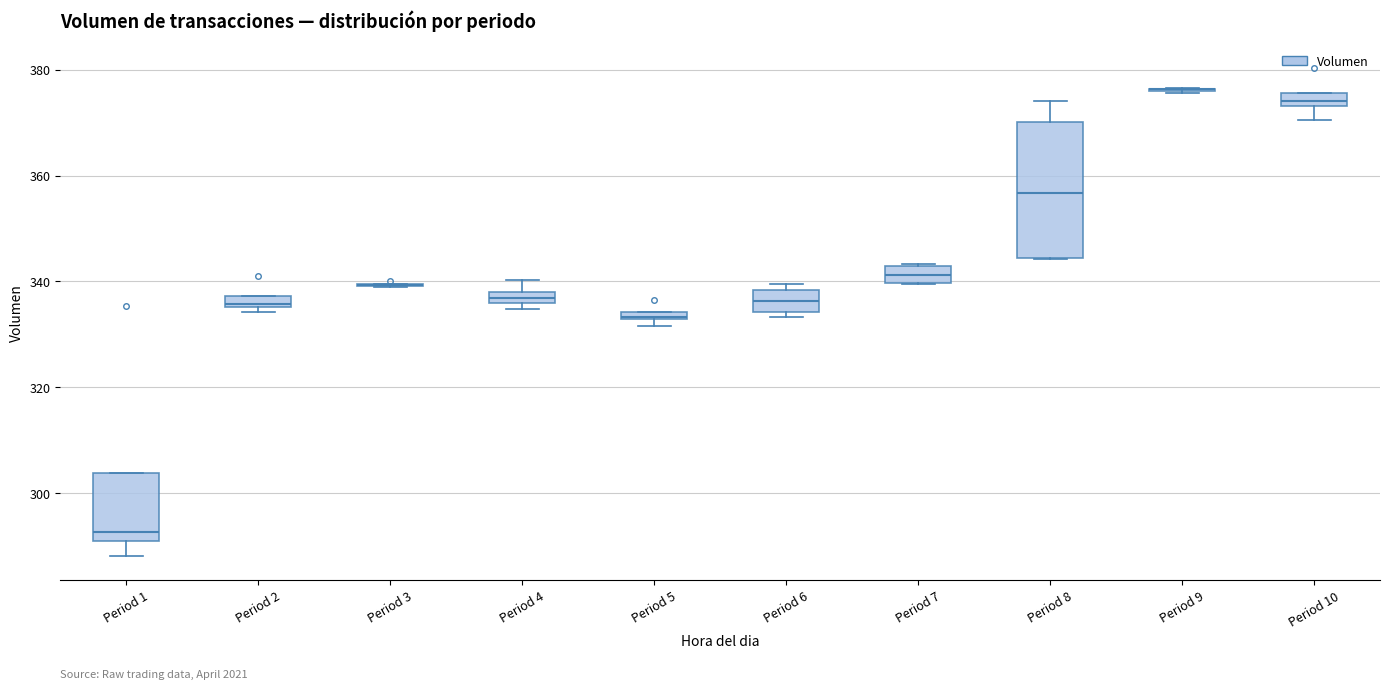

Where does the lower whisker of the box for Period 10 end on the y-axis? The values are not printed on the chart, so give them approximately, as read against the axis.

370